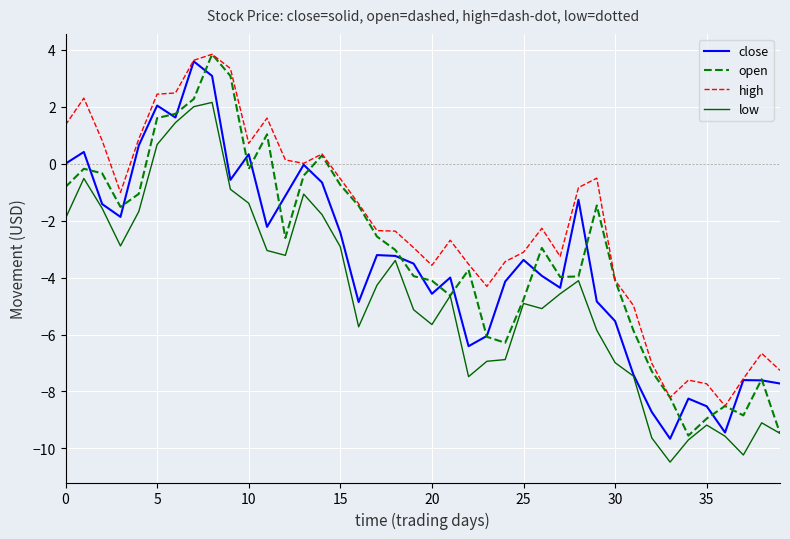

What is the greatest value displayed?

3.8